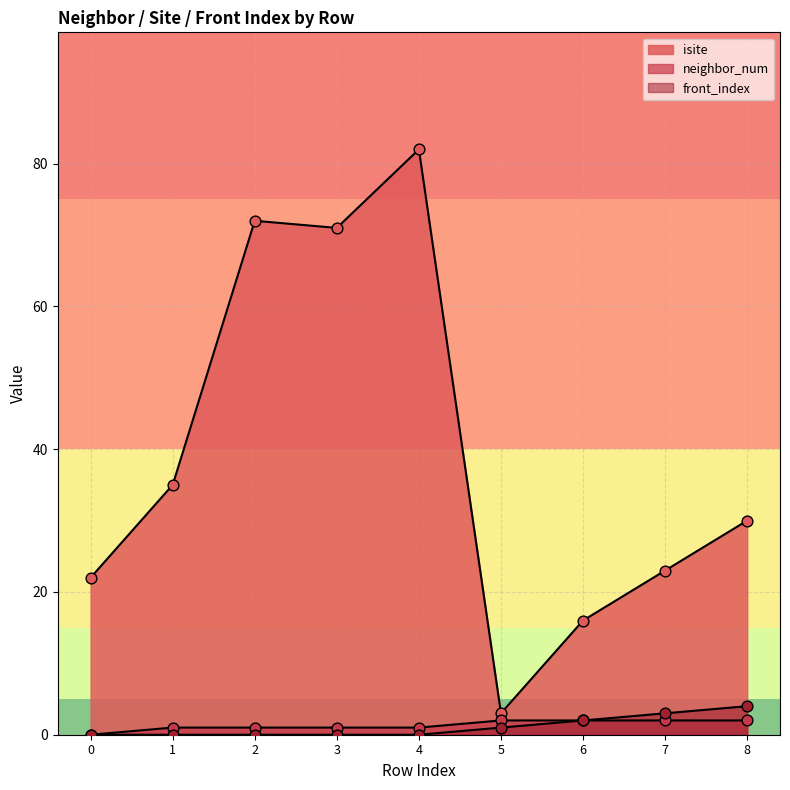

What are all the series names shown in the legend?

isite, neighbor_num, front_index